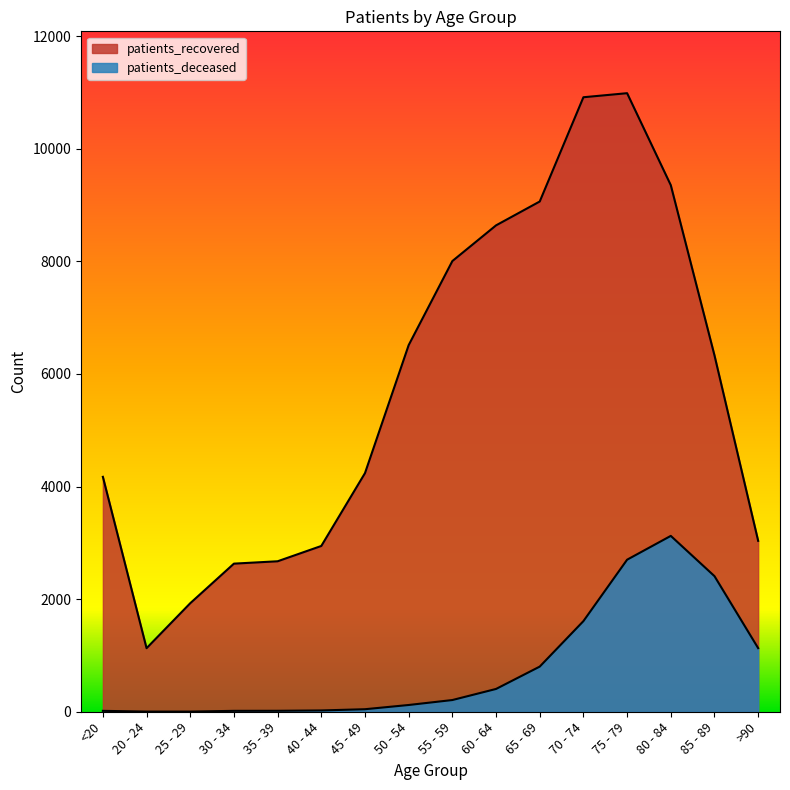

What is the label of the 8th point from the right?

55 - 59